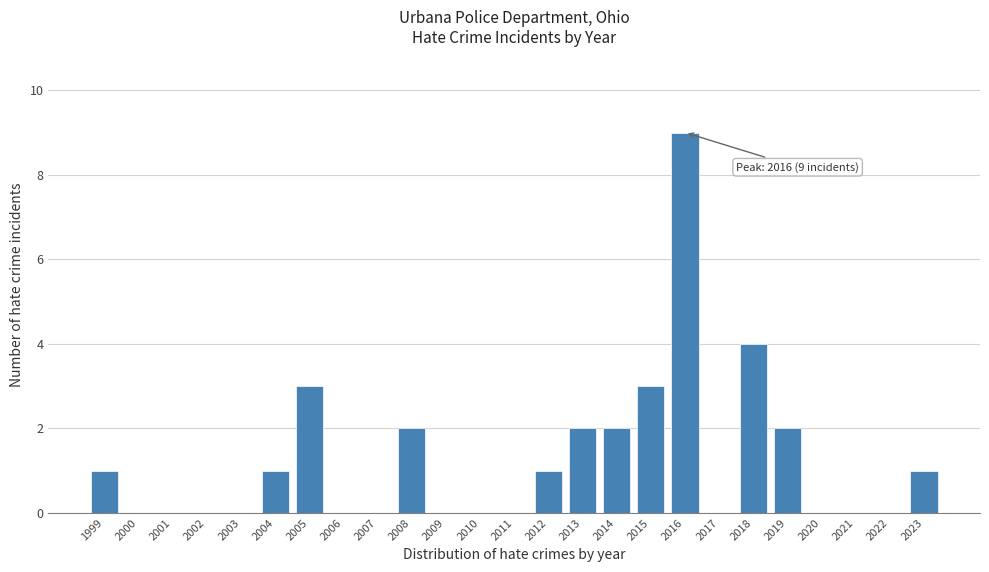

Reading left to right, list all the values displayed in this chart.

1999=1	2000=0	2001=0	2002=0	2003=0	2004=1	2005=3	2006=0	2007=0	2008=2	2009=0	2010=0	2011=0	2012=1	2013=2	2014=2	2015=3	2016=9	2017=0	2018=4	2019=2	2020=0	2021=0	2022=0	2023=1